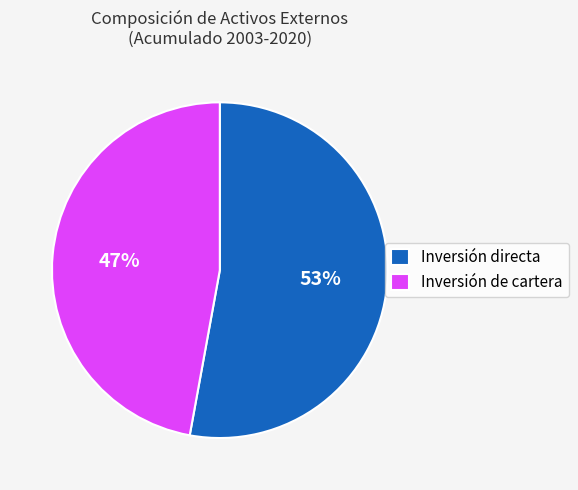

How many segments does this pie chart have?

2